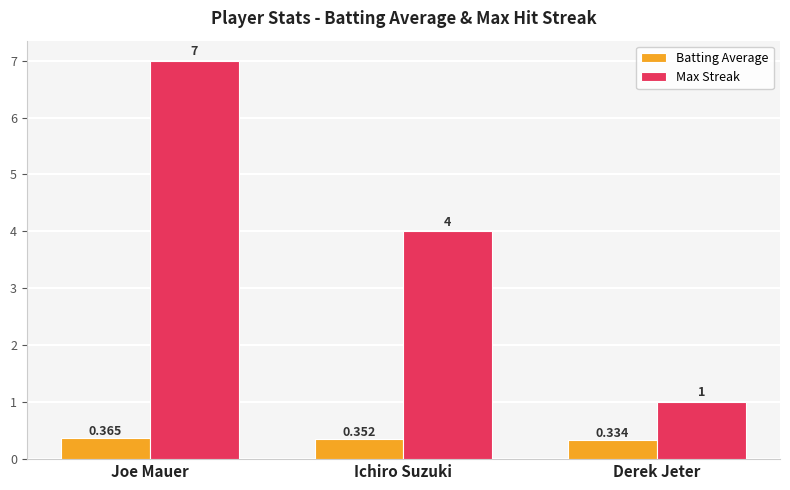

Is the value of Batting Average at Joe Mauer greater than the value of Max Streak at Derek Jeter?

No